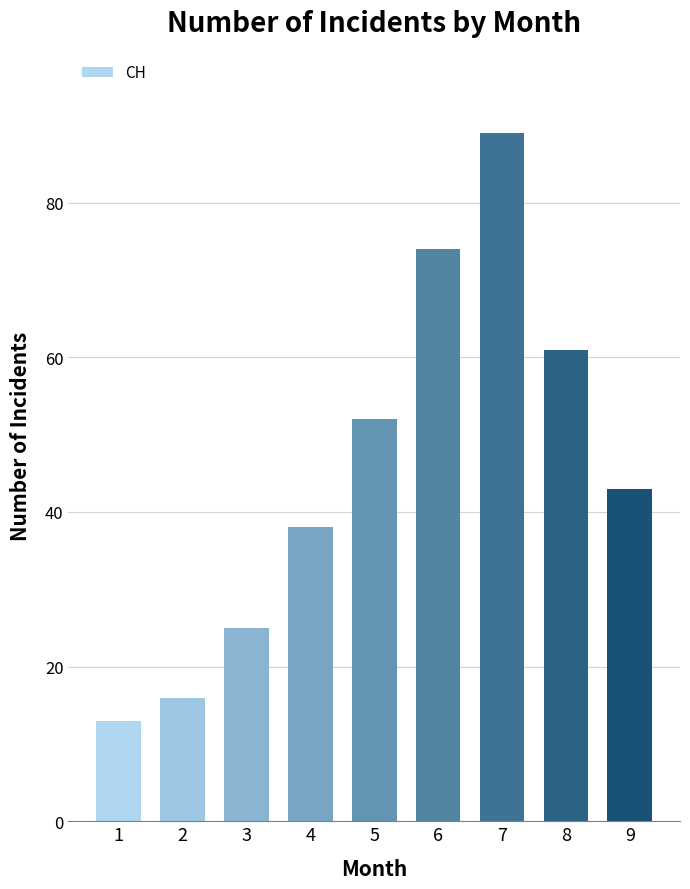

Reading right to left, list all the values displayed in this chart.

43	61	89	74	52	38	25	16	13